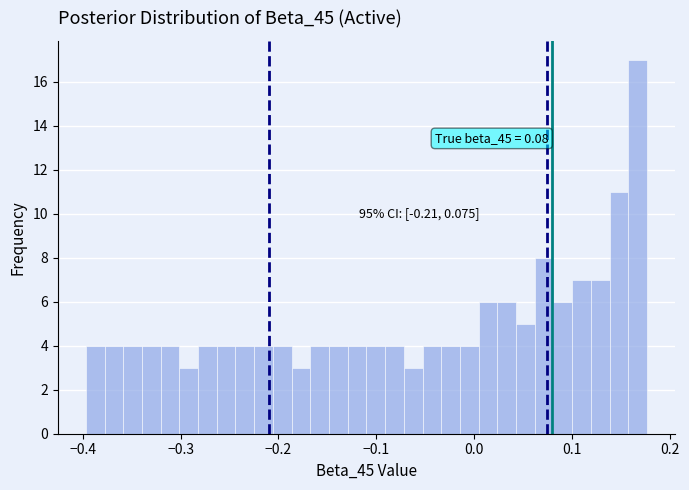

Read against the x-axis, roughly where is the centre of the tallest bar?

0.17